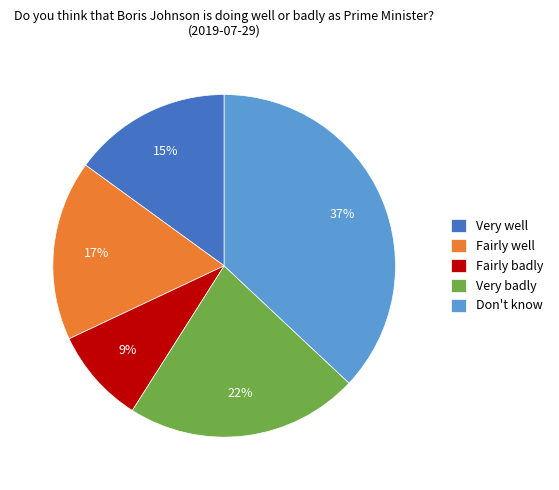

To the nearest percent, what portion does Fairly badly represent?

9%